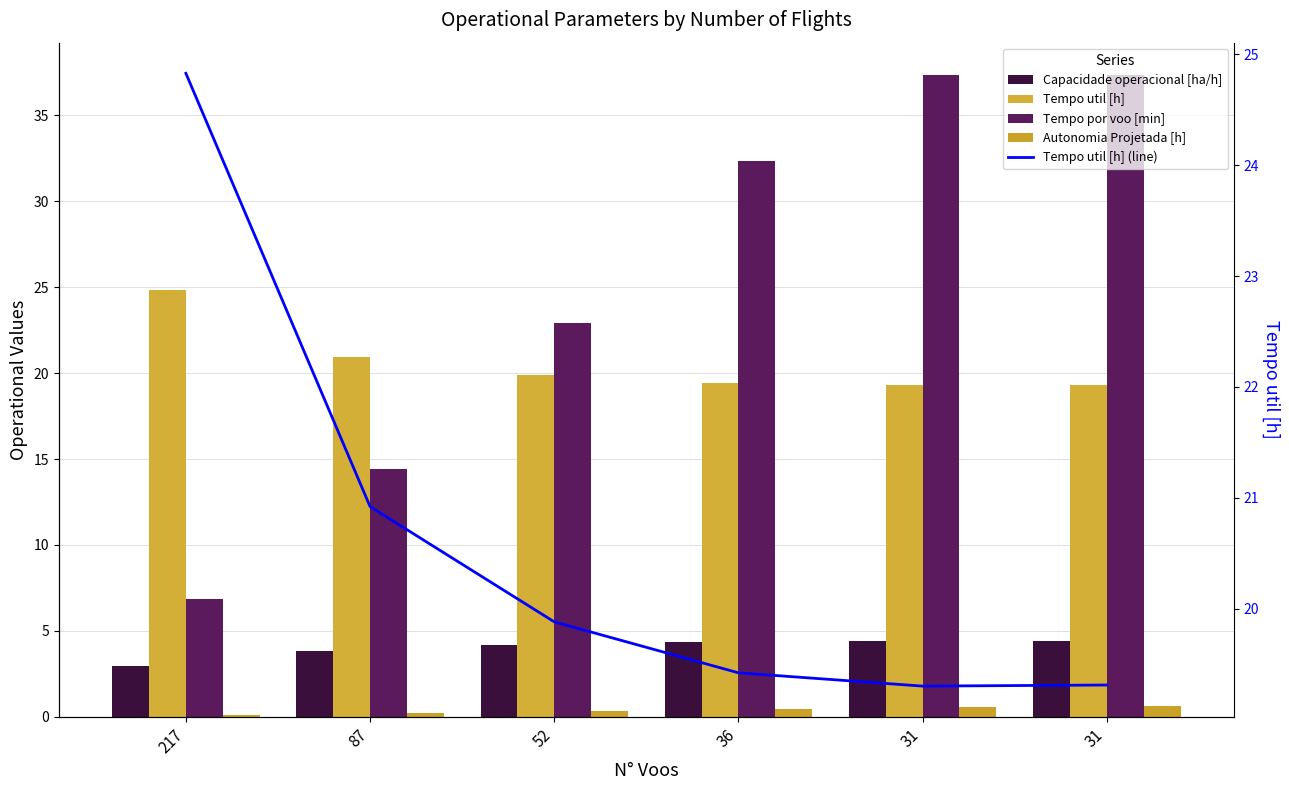

The value of Tempo util [h] at 87 is 31.7. True or false?

False